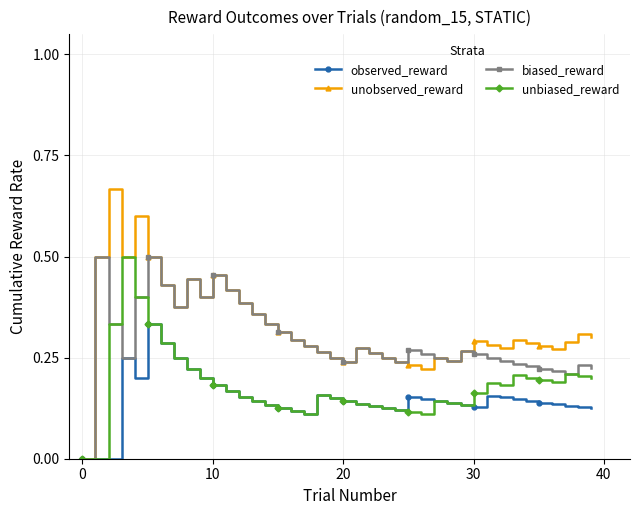

Rank the series by their average value, from lowest to highest.

observed_reward, unbiased_reward, biased_reward, unobserved_reward